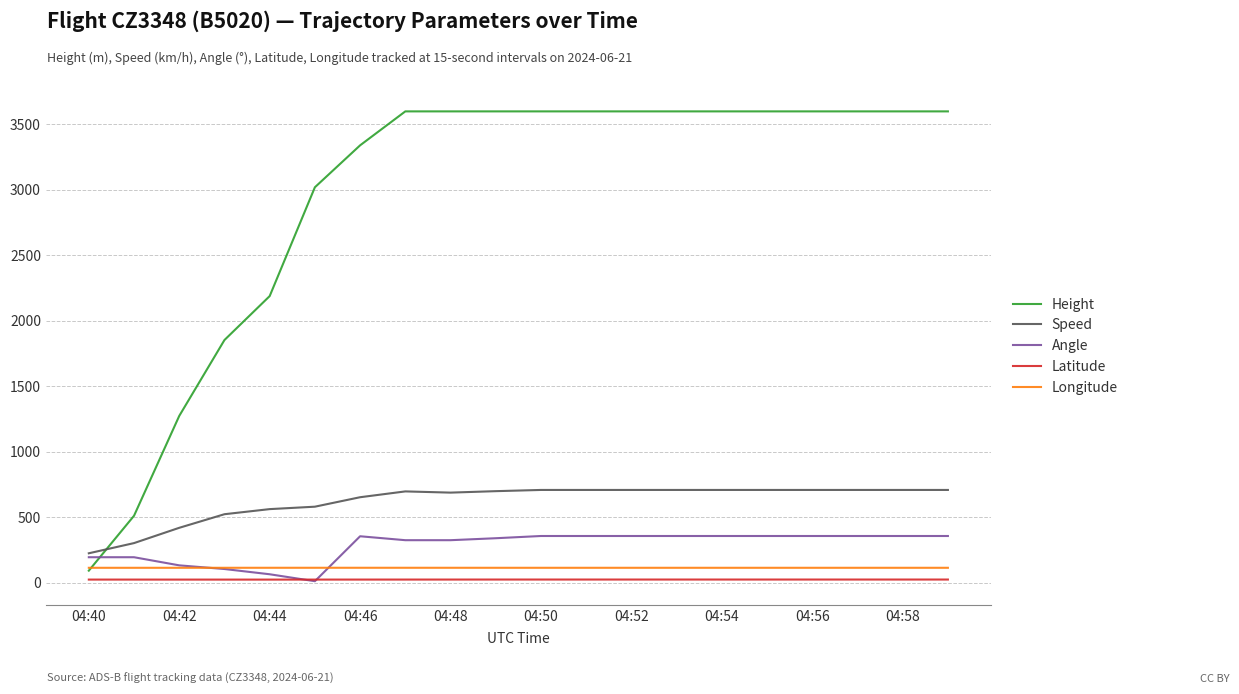

True or false: Latitude and Speed intersect in this chart.

False